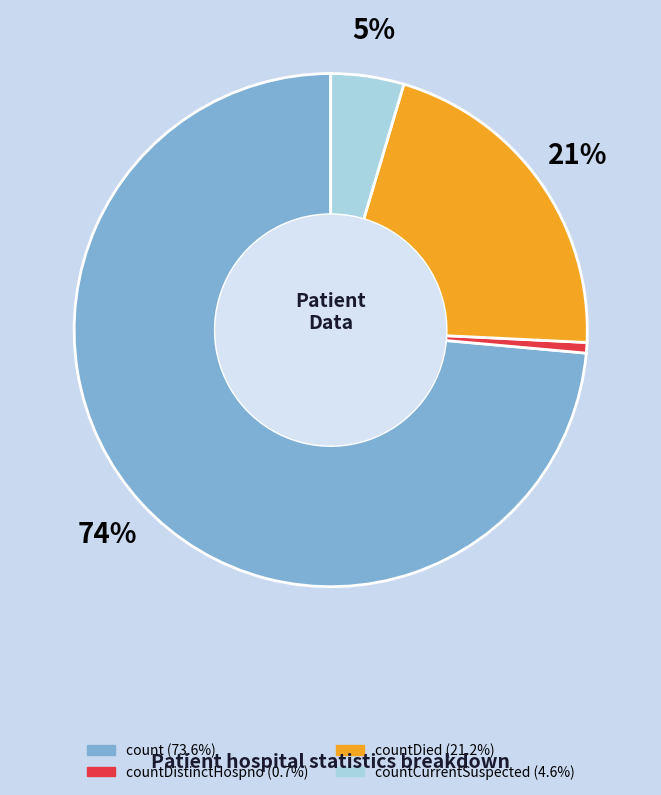

How many slices are in this pie chart?

4